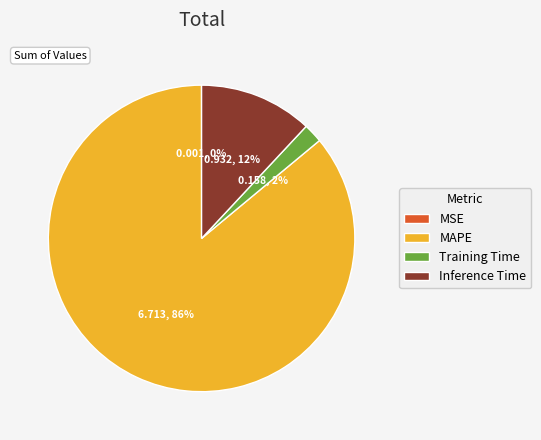

Which slice is the largest?

MAPE